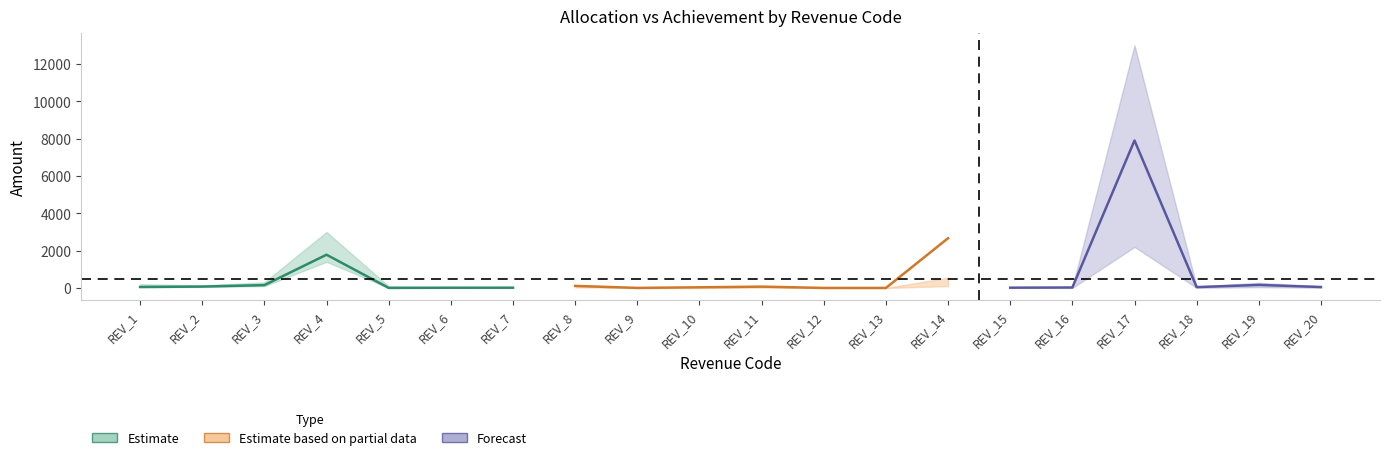

What is the maximum value for fund_release?

89.8